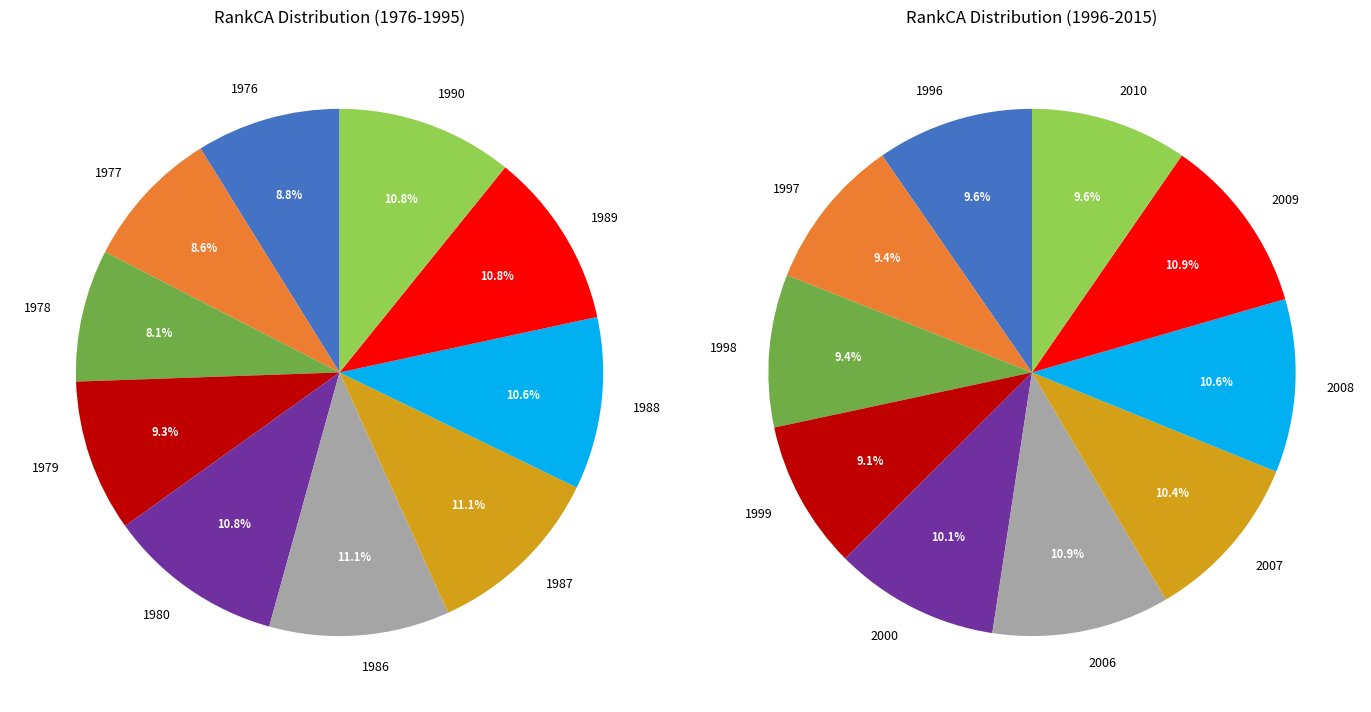

Between 1 and 4, which is larger?

4